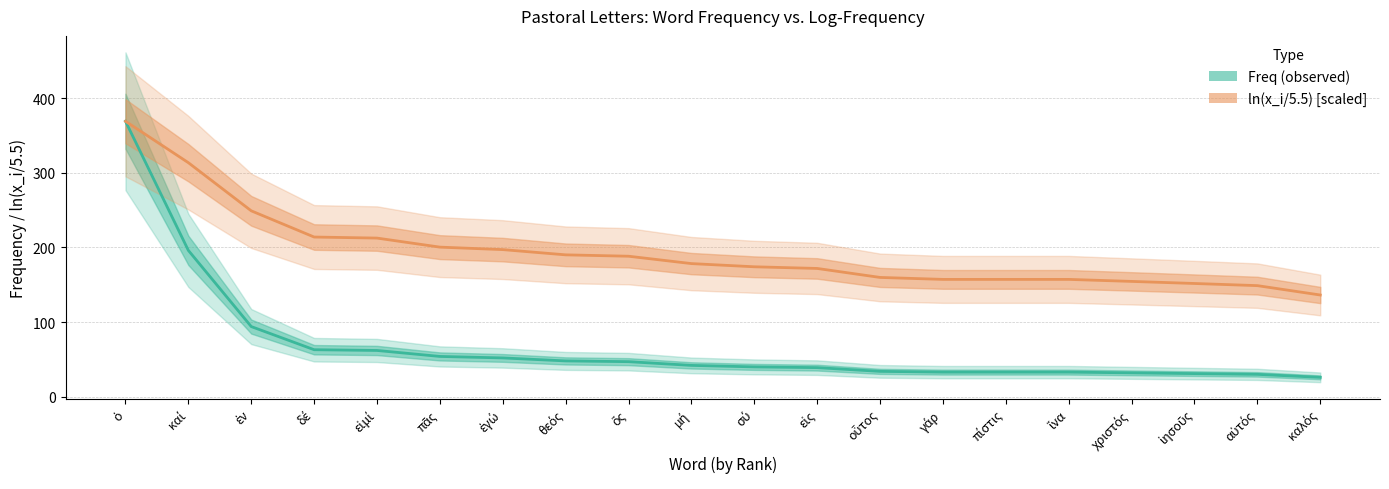

Where does the Freq (observed) series first go above 42?

ὁ